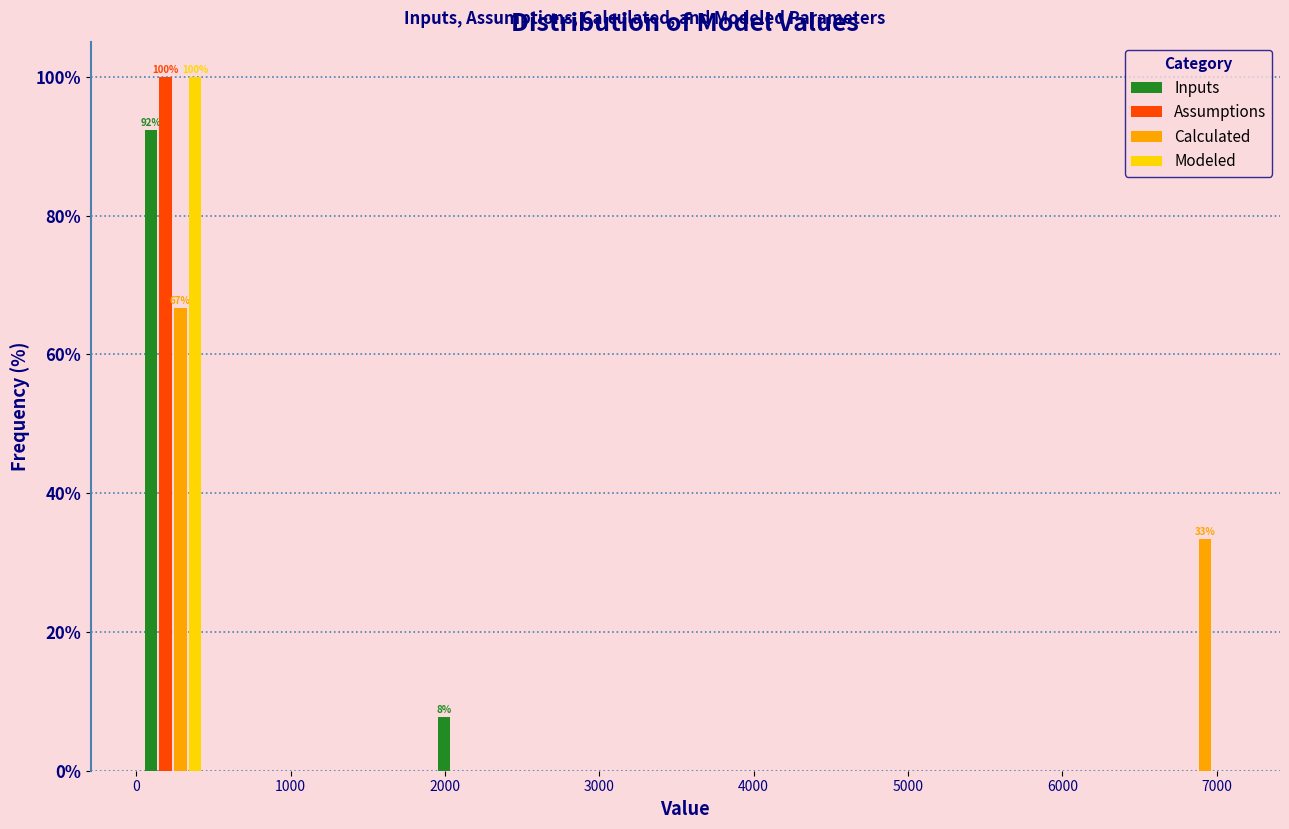

In the Assumptions series, which range on the x-axis has the tallest bar?

0 to 500